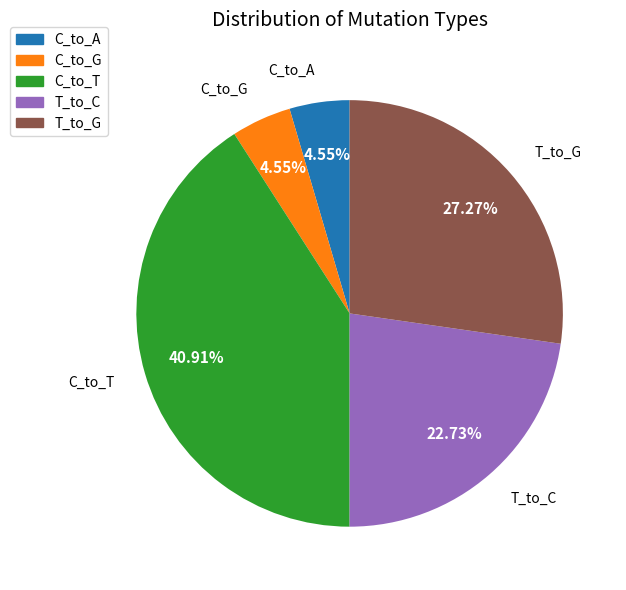

How many segments does this pie chart have?

5